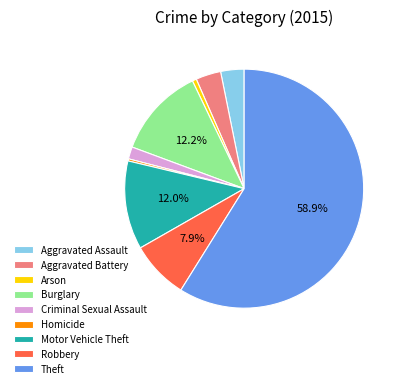

To the nearest percent, what is the difference between the largest and smallest slice percentages?

59%